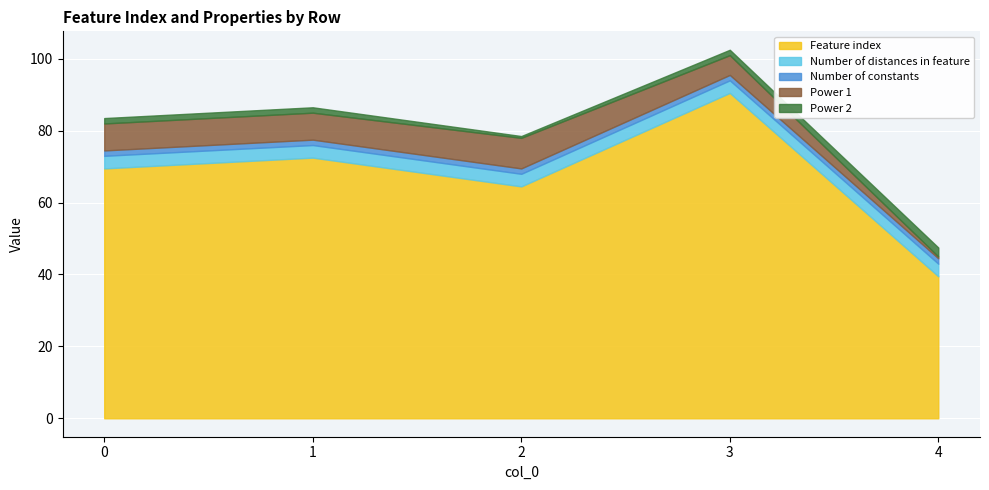

True or false: Feature index and Number of constants intersect in this chart.

False